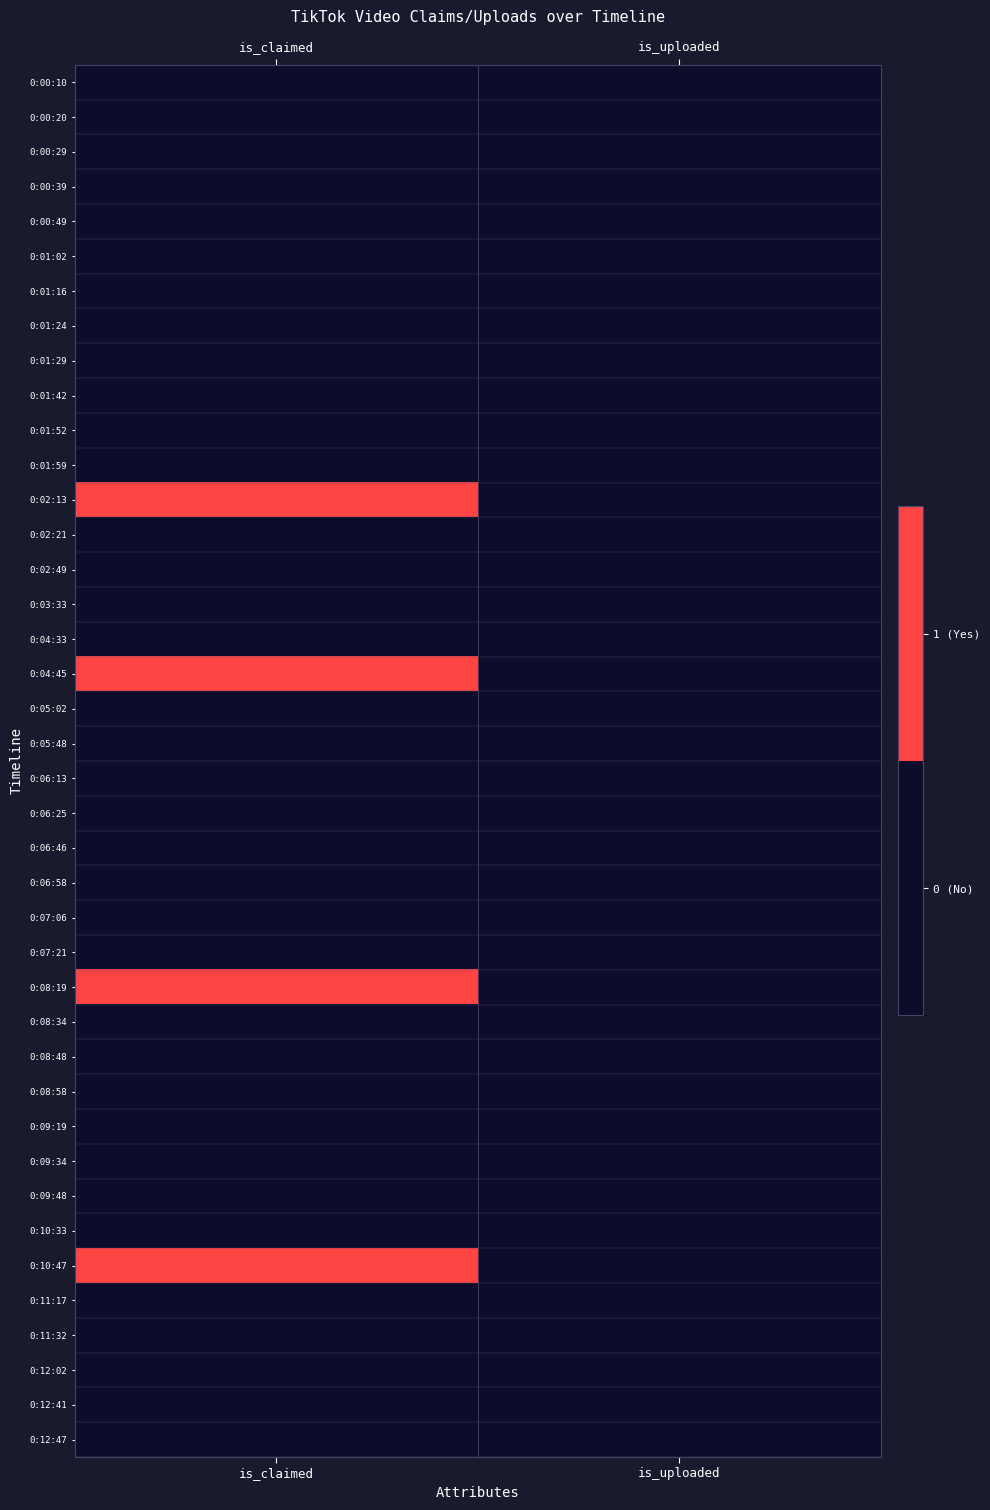

Reading right to left, extract all data points from this chart.

0:00:10: is_uploaded=0	is_claimed=0
0:00:20: is_uploaded=0	is_claimed=0
0:00:29: is_uploaded=0	is_claimed=0
0:00:39: is_uploaded=0	is_claimed=0
0:00:49: is_uploaded=0	is_claimed=0
0:01:02: is_uploaded=0	is_claimed=0
0:01:16: is_uploaded=0	is_claimed=0
0:01:24: is_uploaded=0	is_claimed=0
0:01:29: is_uploaded=0	is_claimed=0
0:01:42: is_uploaded=0	is_claimed=0
0:01:52: is_uploaded=0	is_claimed=0
0:01:59: is_uploaded=0	is_claimed=0
0:02:13: is_uploaded=0	is_claimed=1
0:02:21: is_uploaded=0	is_claimed=0
0:02:49: is_uploaded=0	is_claimed=0
0:03:33: is_uploaded=0	is_claimed=0
0:04:33: is_uploaded=0	is_claimed=0
0:04:45: is_uploaded=0	is_claimed=1
0:05:02: is_uploaded=0	is_claimed=0
0:05:48: is_uploaded=0	is_claimed=0
0:06:13: is_uploaded=0	is_claimed=0
0:06:25: is_uploaded=0	is_claimed=0
0:06:46: is_uploaded=0	is_claimed=0
0:06:58: is_uploaded=0	is_claimed=0
0:07:06: is_uploaded=0	is_claimed=0
0:07:21: is_uploaded=0	is_claimed=0
0:08:19: is_uploaded=0	is_claimed=1
0:08:34: is_uploaded=0	is_claimed=0
0:08:48: is_uploaded=0	is_claimed=0
0:08:58: is_uploaded=0	is_claimed=0
0:09:19: is_uploaded=0	is_claimed=0
0:09:34: is_uploaded=0	is_claimed=0
0:09:48: is_uploaded=0	is_claimed=0
0:10:33: is_uploaded=0	is_claimed=0
0:10:47: is_uploaded=0	is_claimed=1
0:11:17: is_uploaded=0	is_claimed=0
0:11:32: is_uploaded=0	is_claimed=0
0:12:02: is_uploaded=0	is_claimed=0
0:12:41: is_uploaded=0	is_claimed=0
0:12:47: is_uploaded=0	is_claimed=0